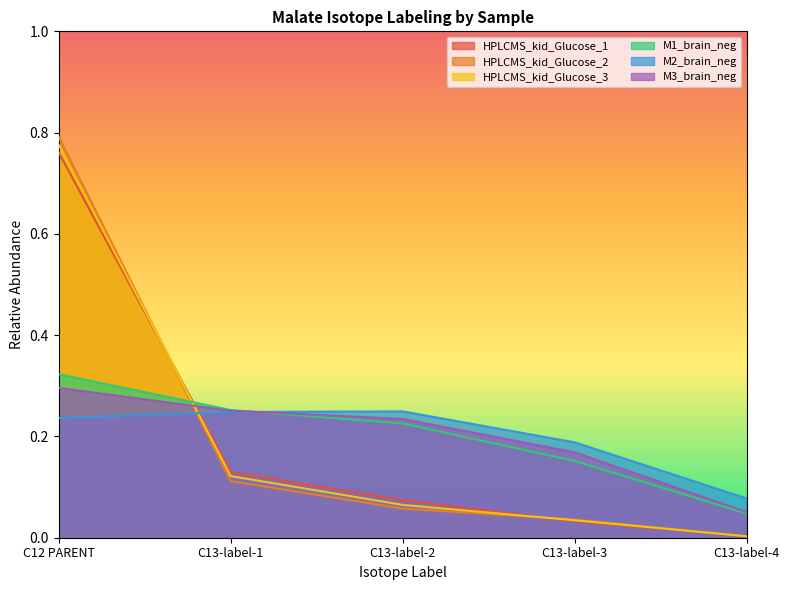

Is the value of M3_brain_neg at C12 PARENT greater than the value of M1_brain_neg at C13-label-1?

Yes